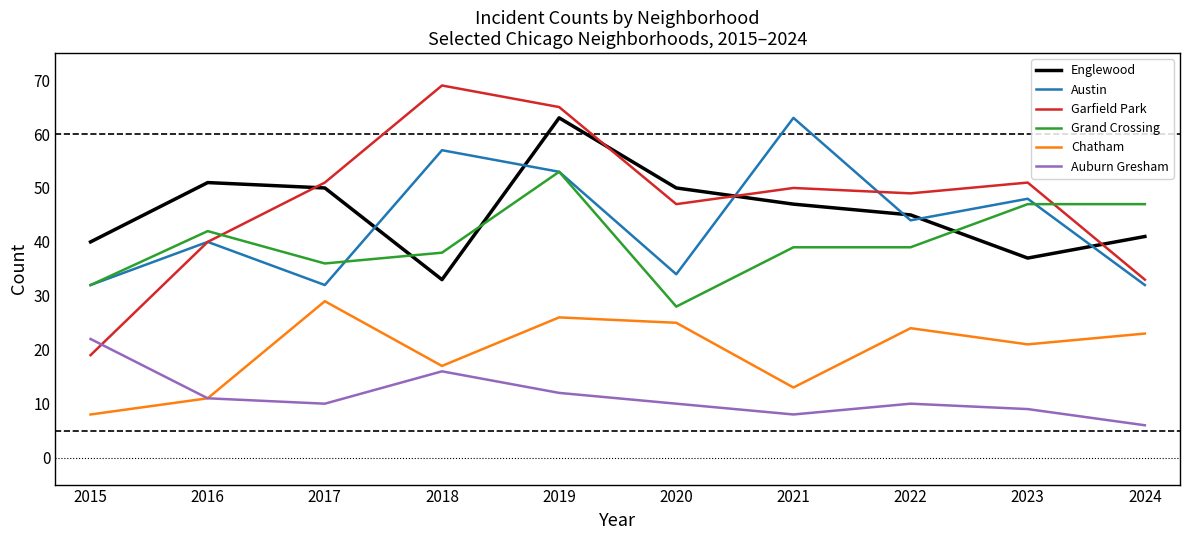

What is the sum of all Garfield Park values?

474